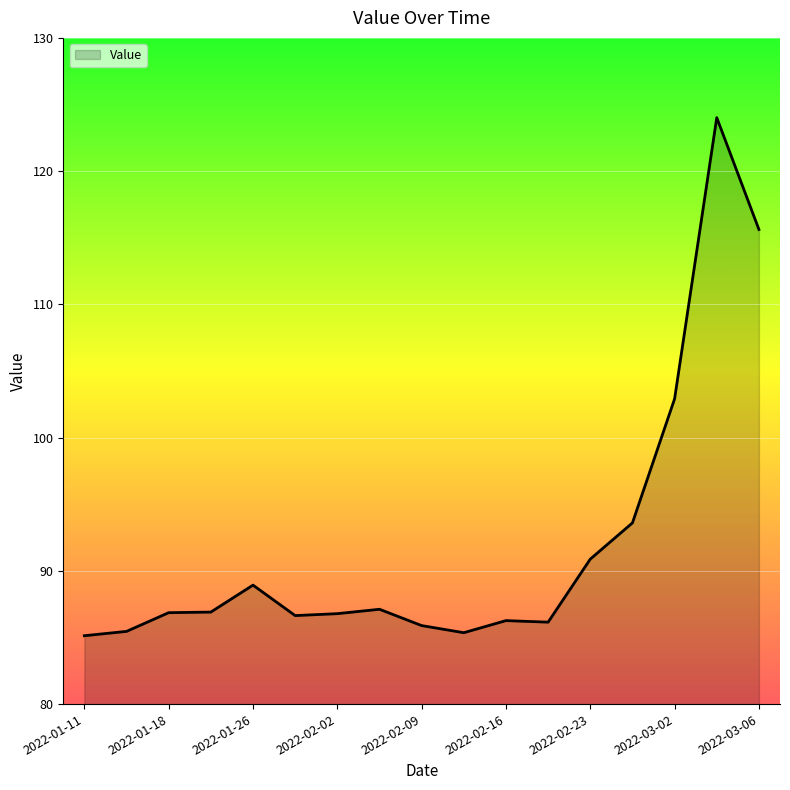

What is the minimum value shown in the chart?

85.1